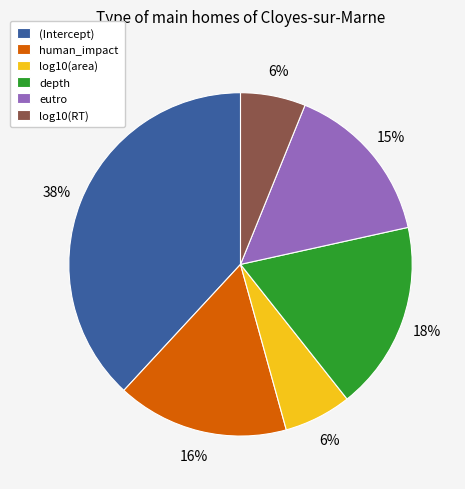

Is the sum of human_impact and eutro greater than half?

No